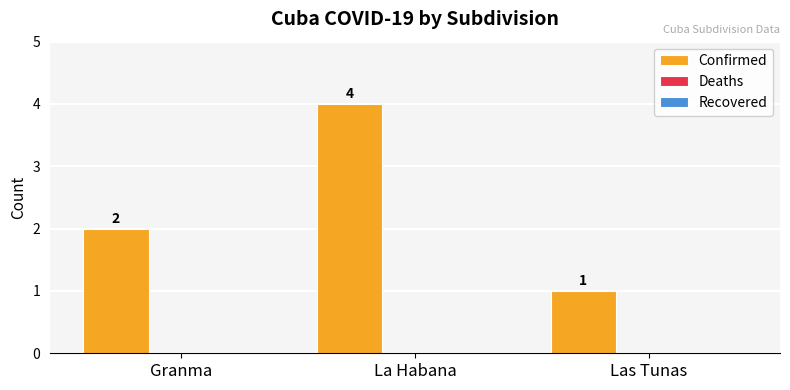

What is the maximum value shown in the chart?

4